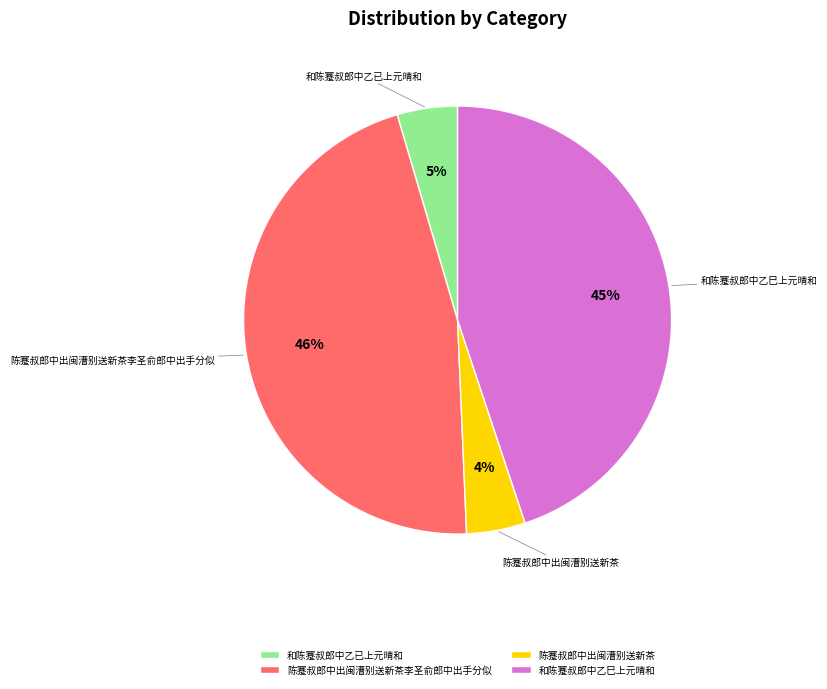

What is the largest slice in the pie chart?

陈蹇叔郎中出闽漕别送新茶李圣俞郎中出手分似